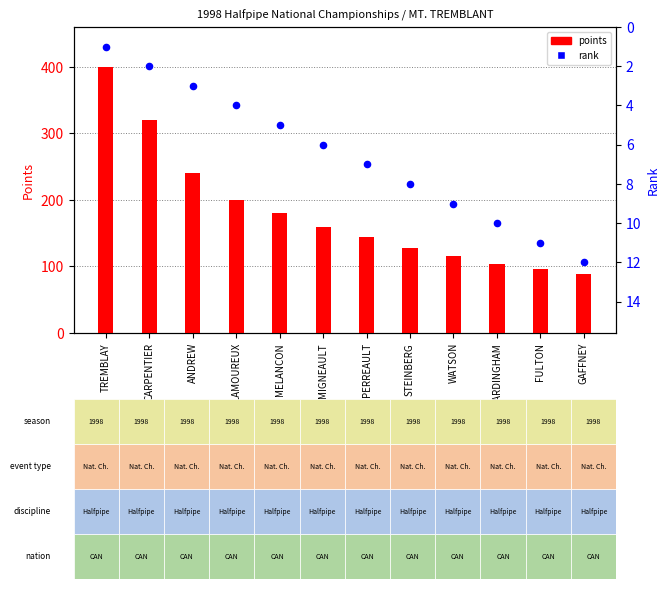

What is the total value across all series at PERREAULT?

151